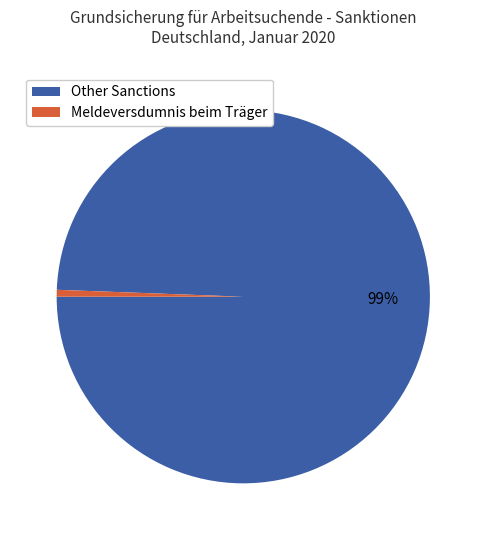

Does any single category account for the majority?

Yes